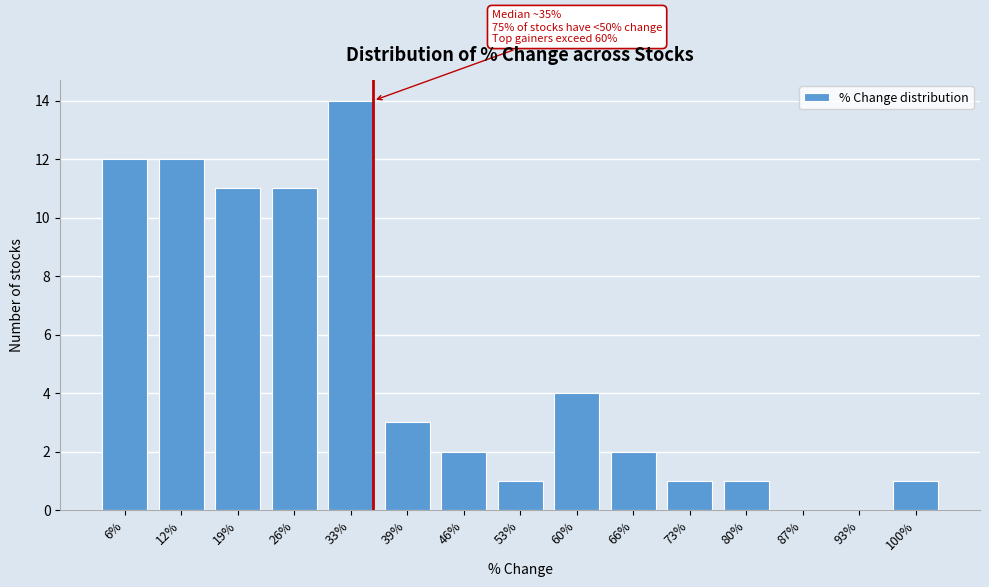

Reading right to left, list all the values displayed in this chart.

100%=1	93%=0	87%=0	80%=1	73%=1	66%=2	60%=4	53%=1	46%=2	39%=3	33%=14	26%=11	19%=11	12%=12	6%=12